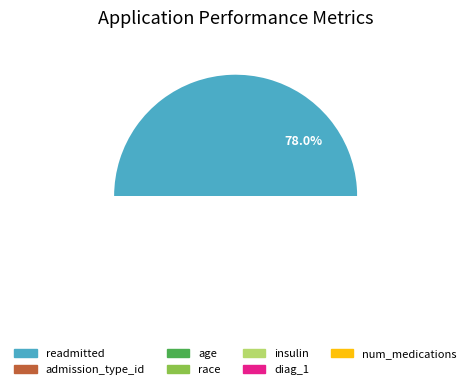

To the nearest percent, what is the difference between the largest and smallest slice percentages?

76%